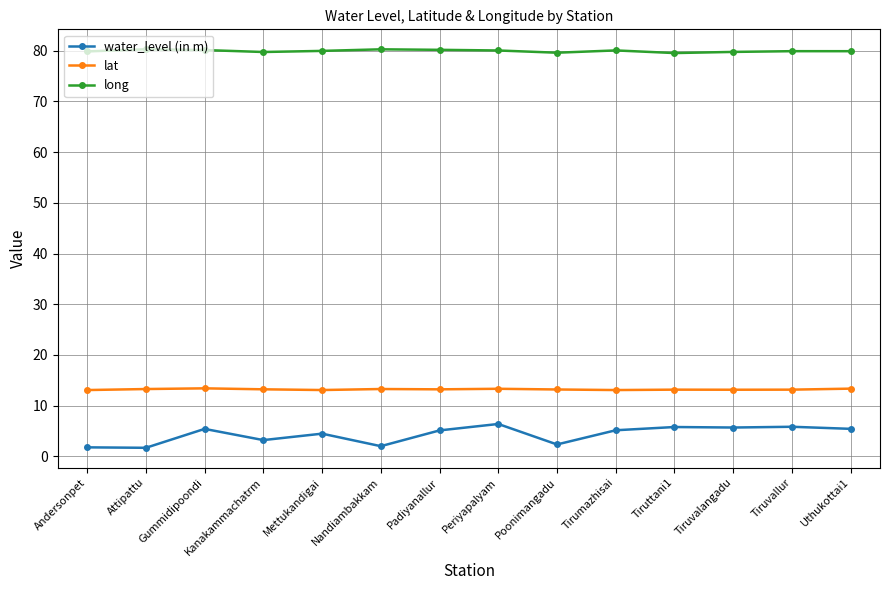

What are all the series names shown in the legend?

water_level (in m), lat, long